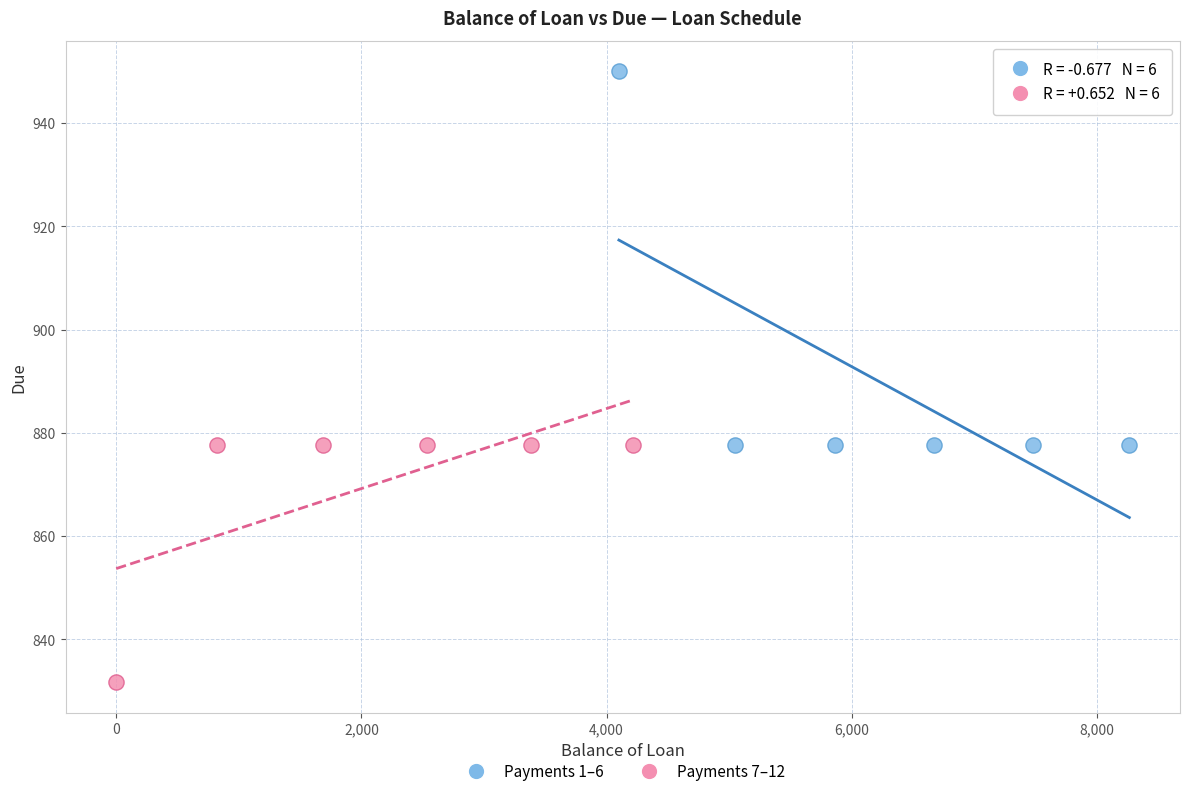

Which series contains the highest Y value?

Payments 1–6